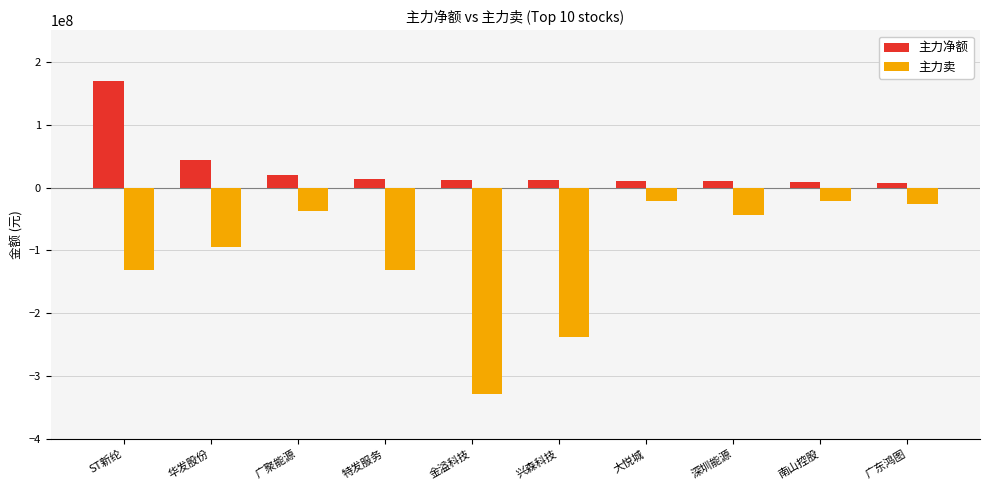

How many bars are there in each group?

2